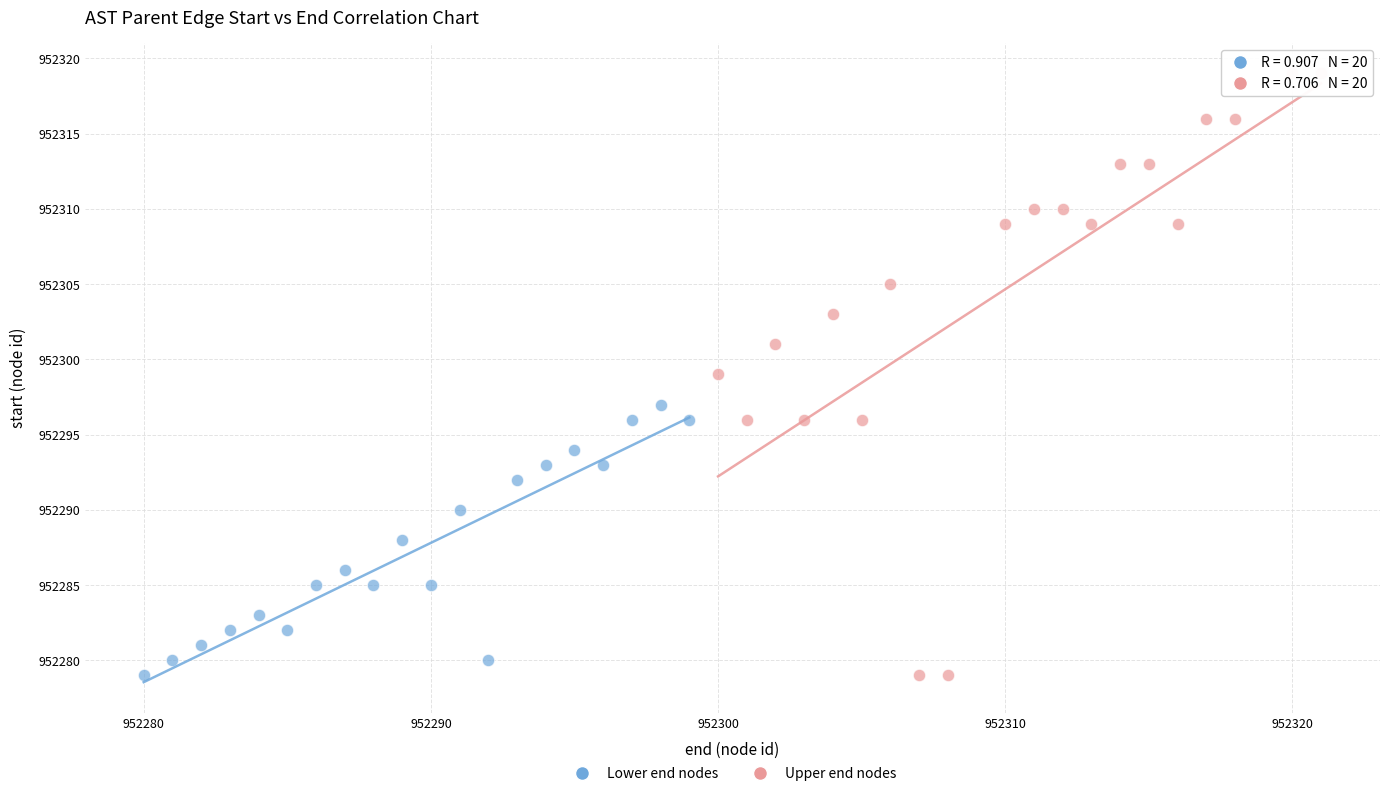

Which series has the widest spread of Y values?

Upper end nodes